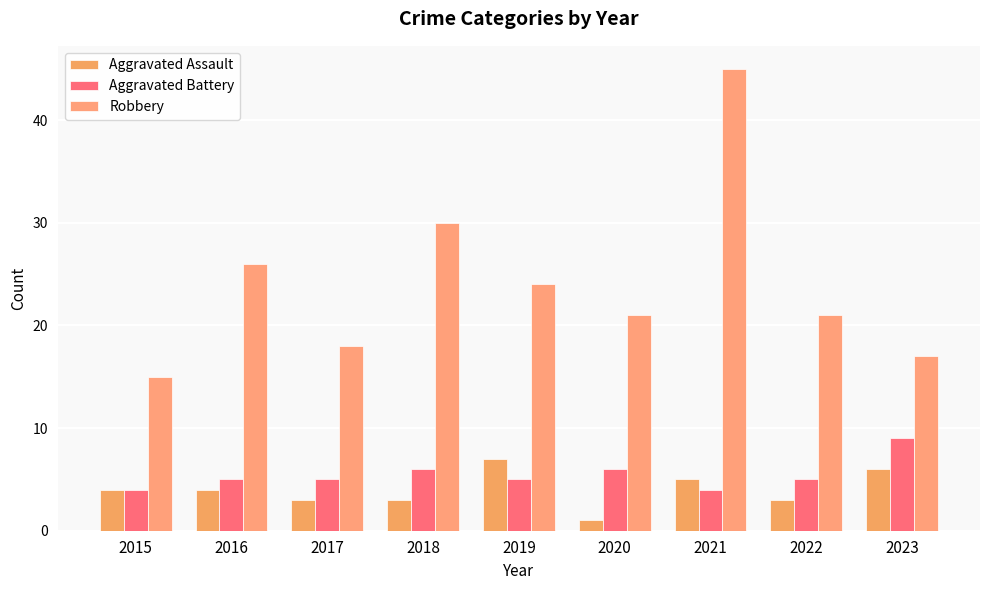

What is the difference between the second highest and second lowest values in the Aggravated Assault series?

3